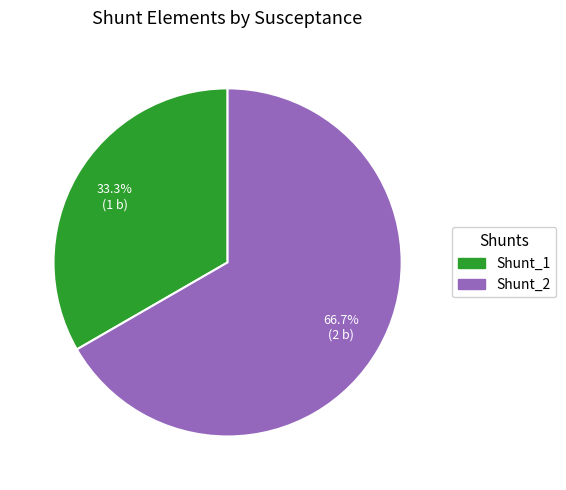

To the nearest percent, what is the difference between the Shunt_1 and Shunt_2 slice percentages?

33%